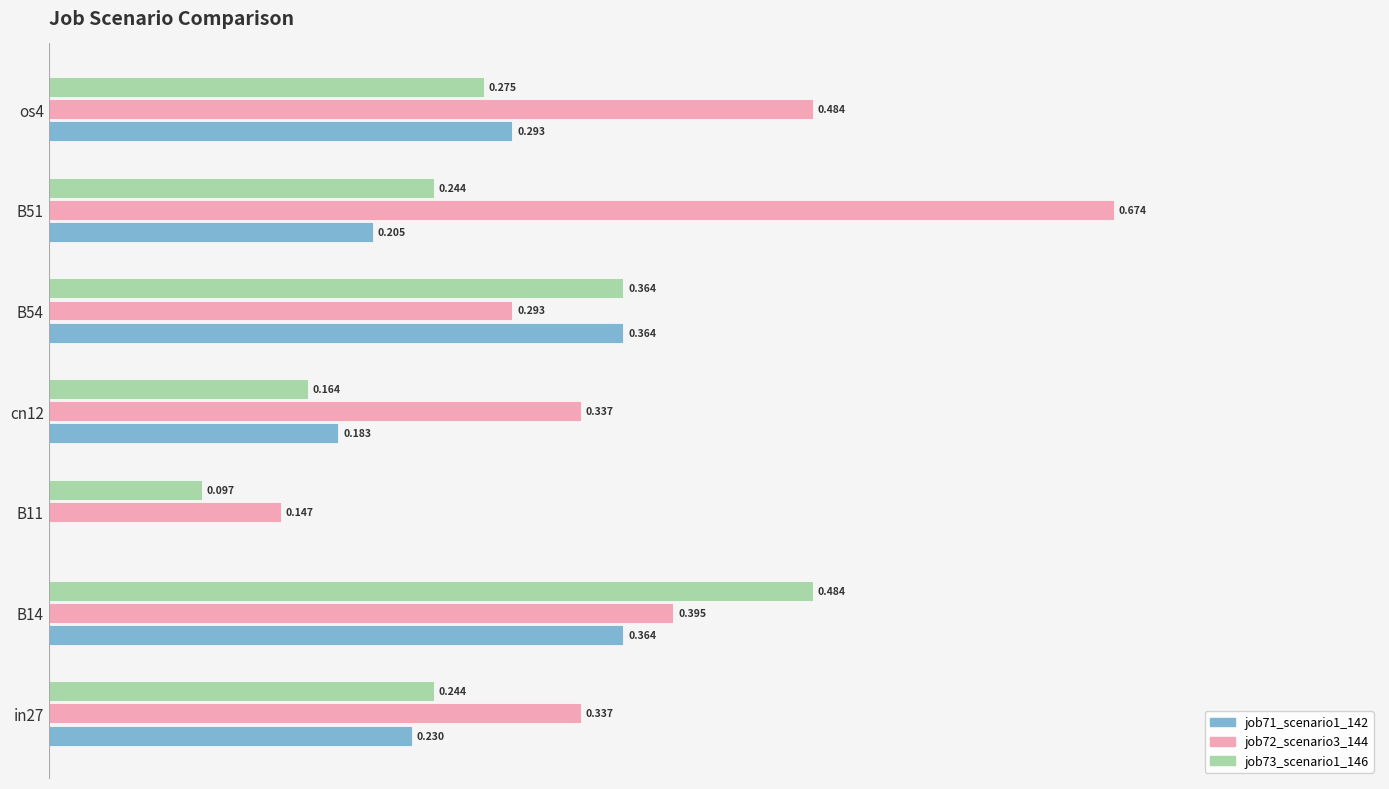

Is the value of job71_scenario1_142 at B14 greater than the value of job72_scenario3_144 at in27?

Yes